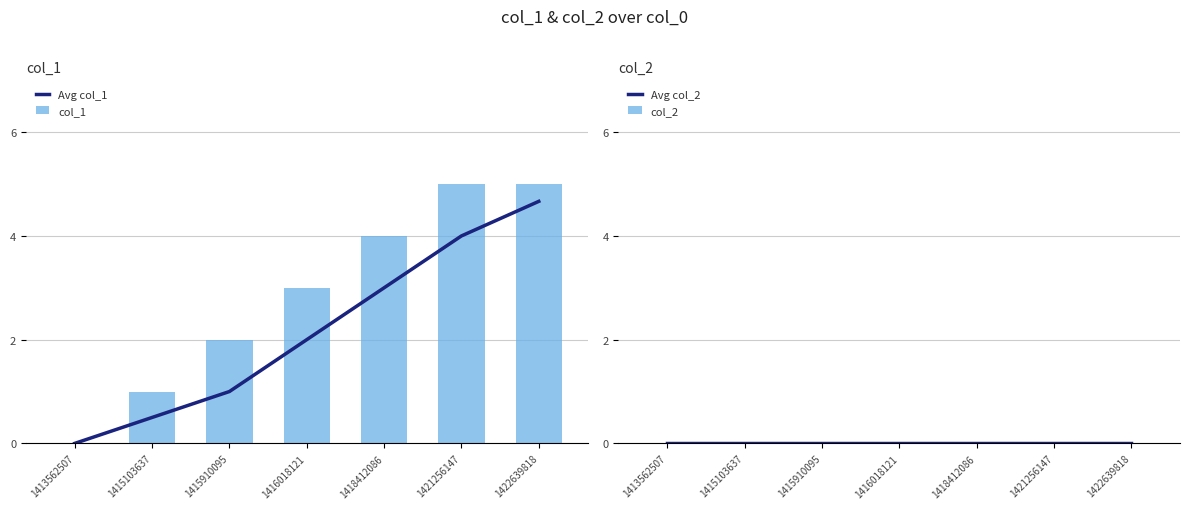

Reading left to right, what are all the values shown in this chart?

Avg col_1: 1413562507=0.0	1415103637=0.5	1415910095=1.0	1416018121=2.0	1418412086=3.0	1421256147=4.0	1422639818=4.7
col_1: 1413562507=0.0	1415103637=1.0	1415910095=2.0	1416018121=3.0	1418412086=4.0	1421256147=5.0	1422639818=5.0
Avg col_2: 1413562507=0.0	1415103637=0.0	1415910095=0.0	1416018121=0.0	1418412086=0.0	1421256147=0.0	1422639818=0.0
col_2: 1413562507=0.0	1415103637=0.0	1415910095=0.0	1416018121=0.0	1418412086=0.0	1421256147=0.0	1422639818=0.0